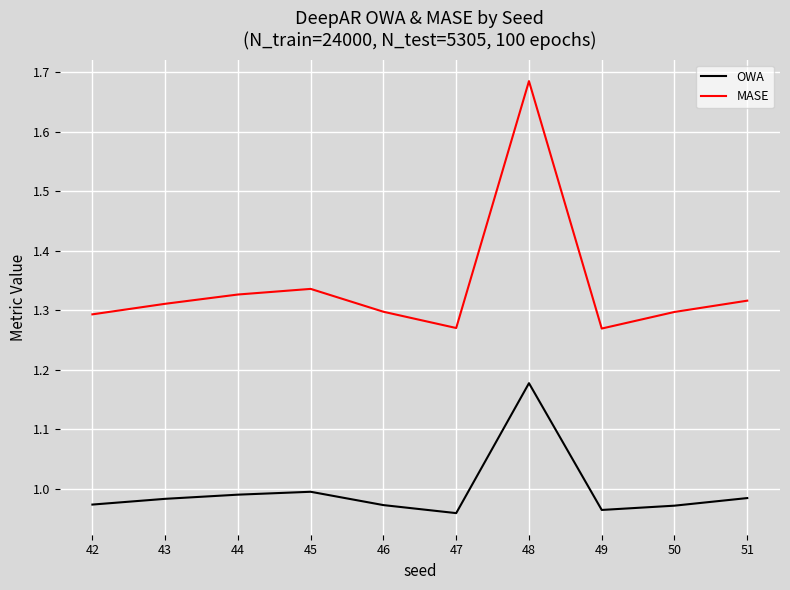

In MASE, how many points are higher than both neighbors (excluding endpoints)?

2